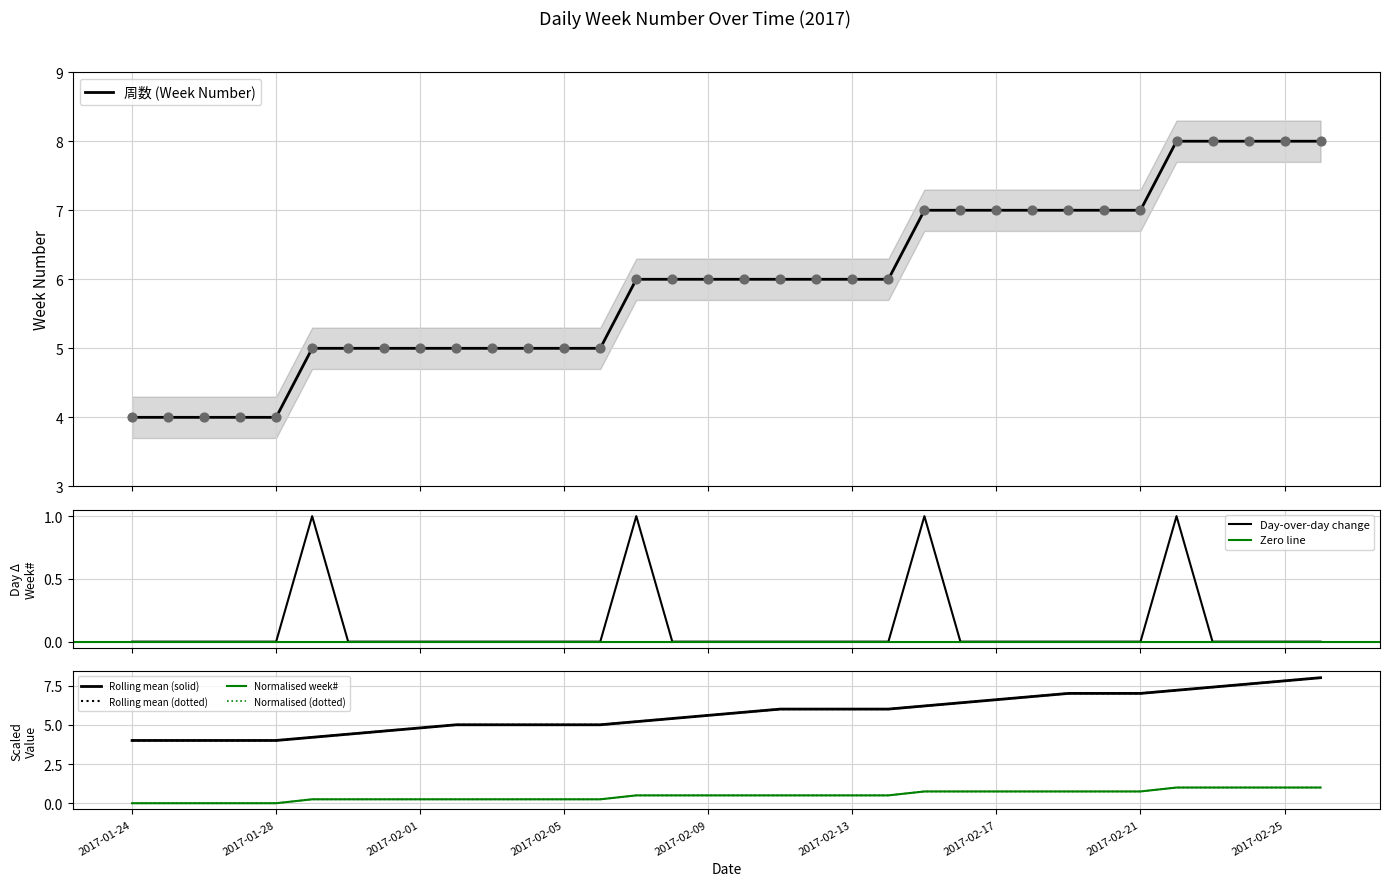

Approximately how many times larger is the value at 2017-02-13 compared to 2017-02-06?

1.2